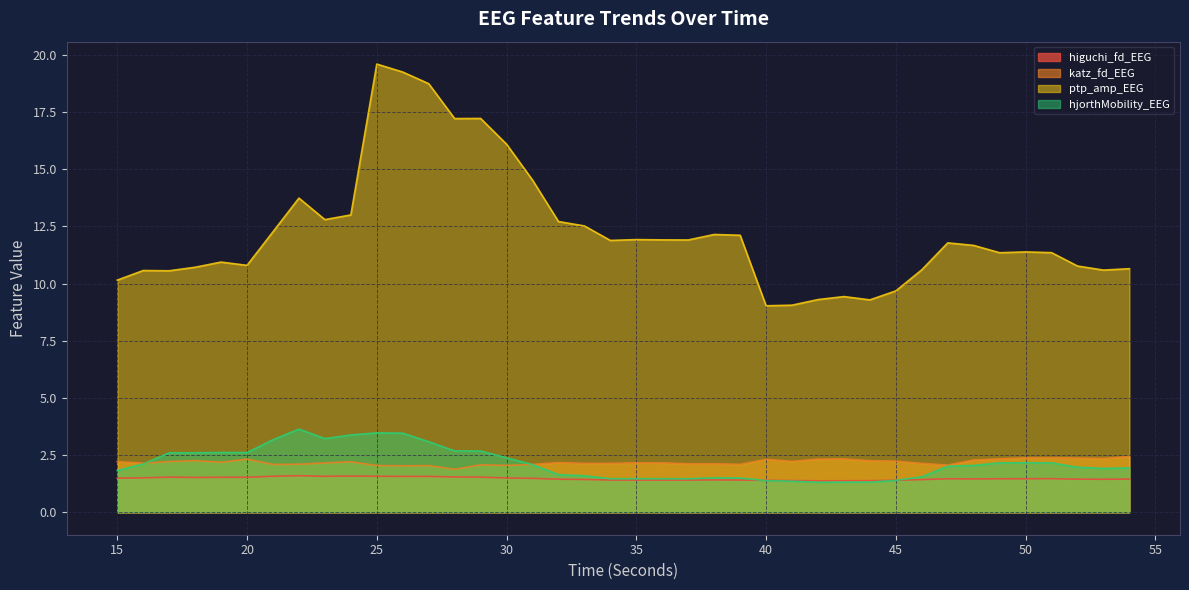

True or false: ptp_amp_EEG and katz_fd_EEG intersect in this chart.

False